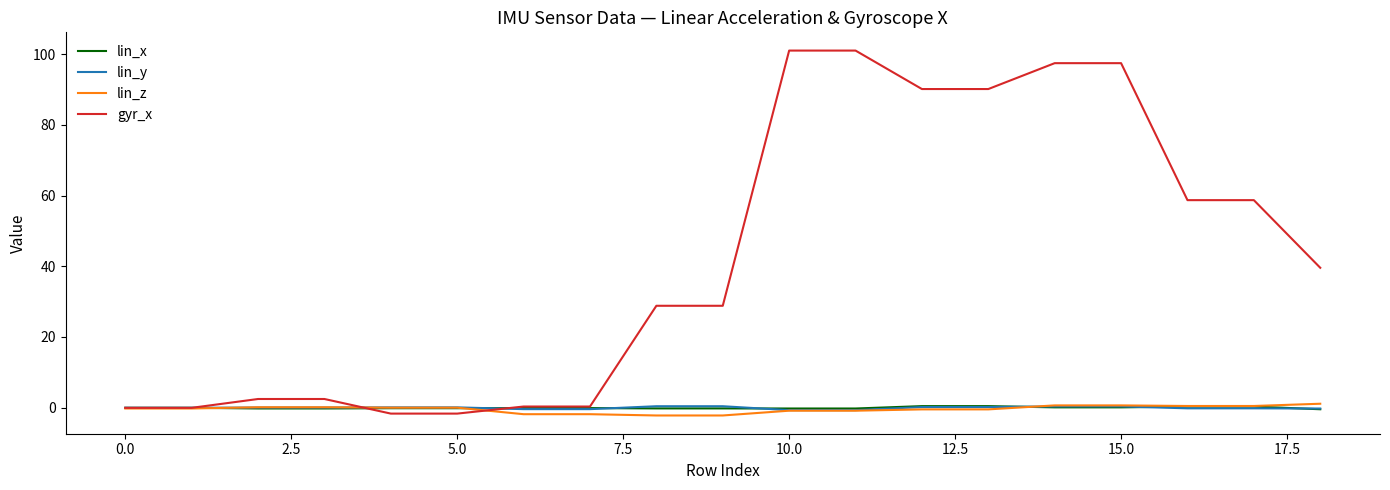

Which series has the largest range (max minus min)?

gyr_x